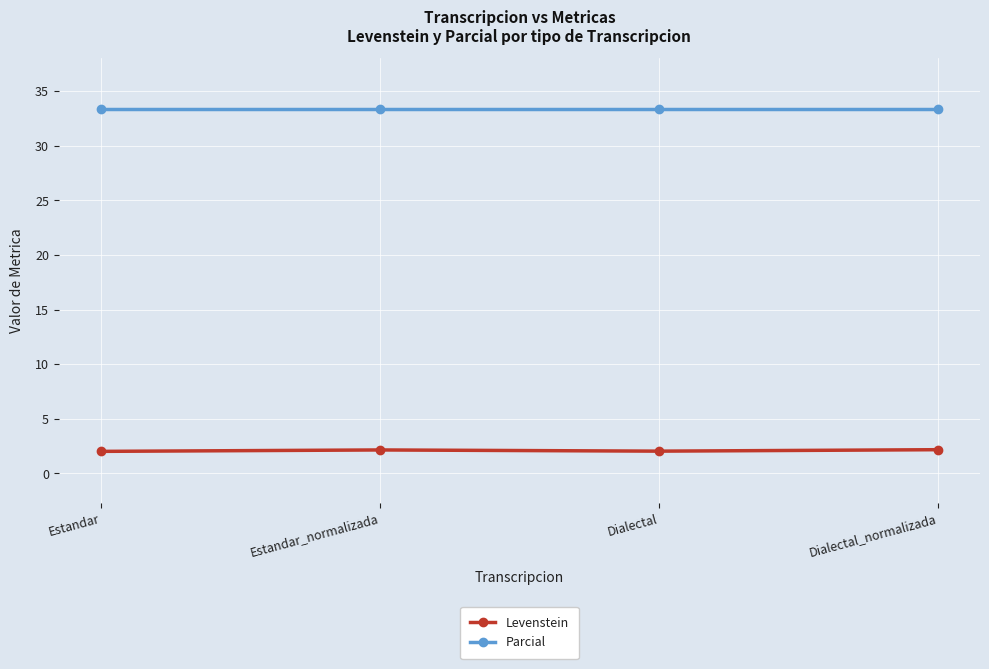

Rank the series by their average value, from highest to lowest.

Parcial, Levenstein